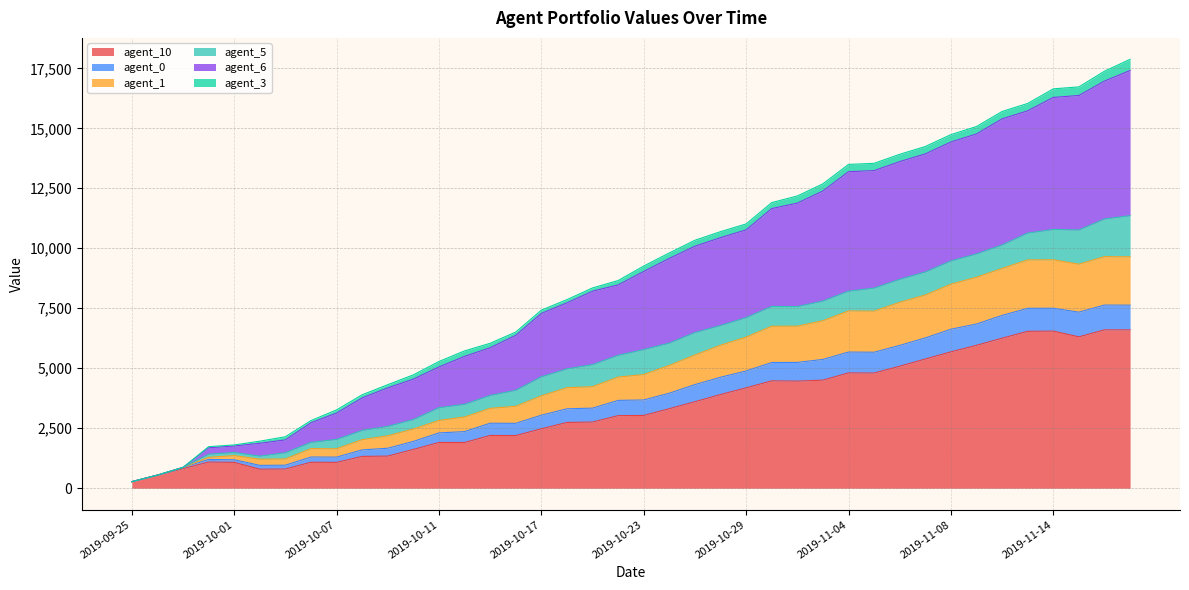

At which label does agent_6 first exceed 9034?

2019-10-23